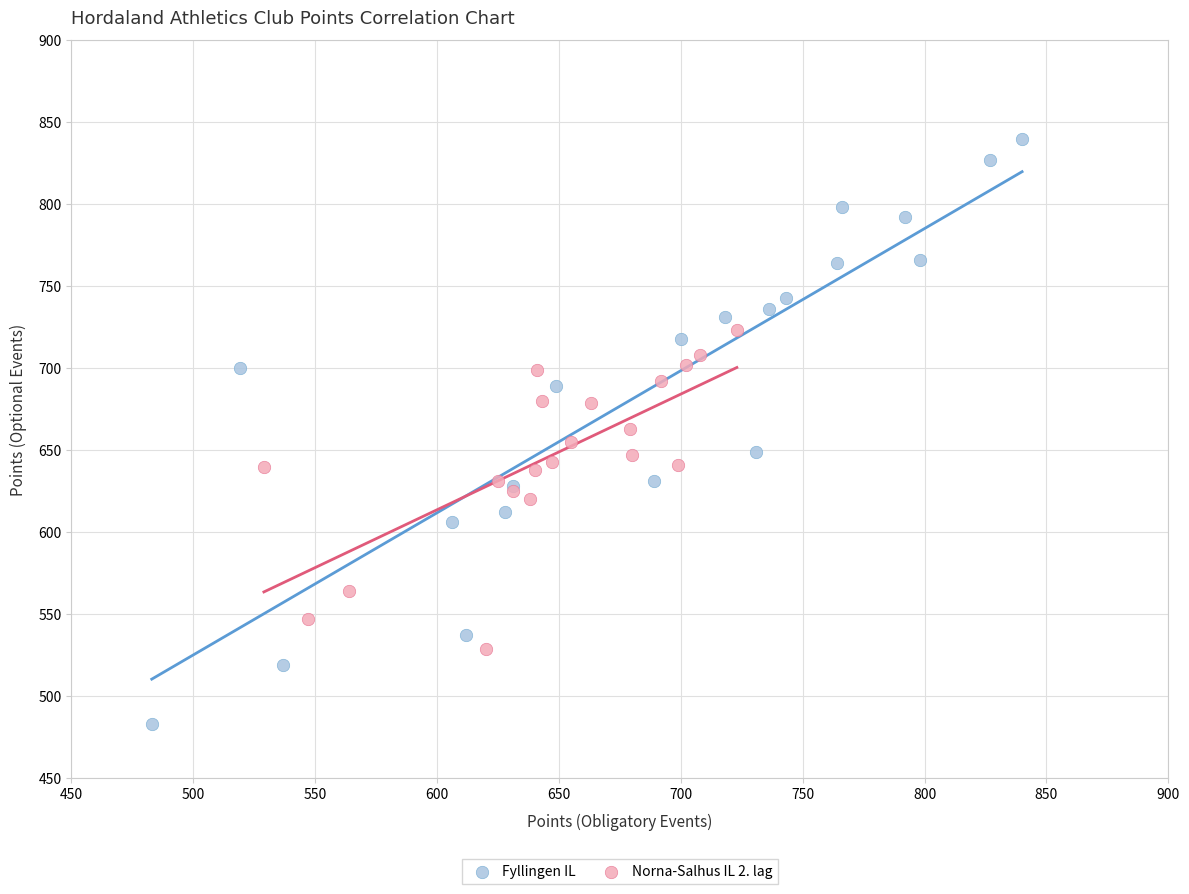

Which series reaches the maximum Y coordinate?

Fyllingen IL